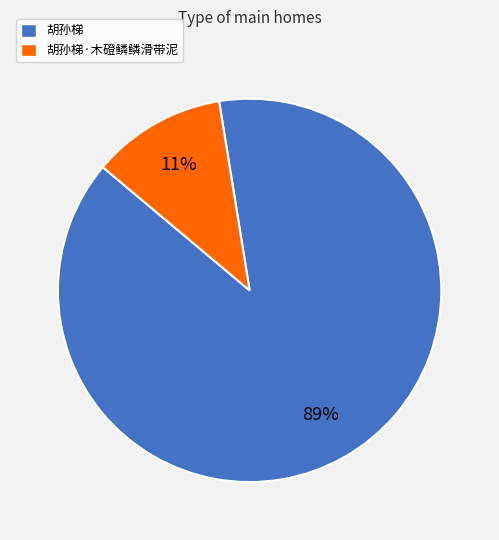

To the nearest percent, what is the combined percentage of 胡孙梯 and 胡孙梯·木磴鳞鳞滑带泥?

100%